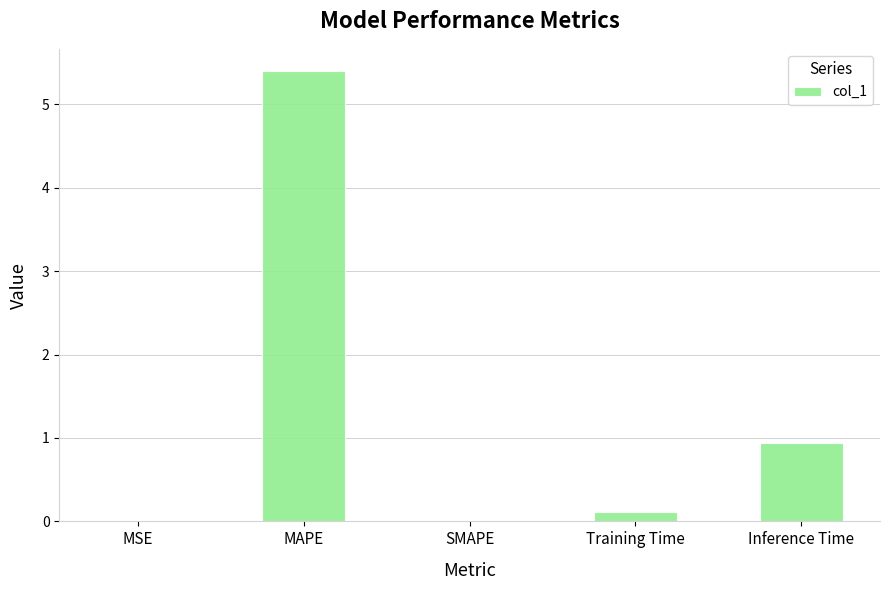

The chart shows a value of 5.4 at MAPE. True or false?

True